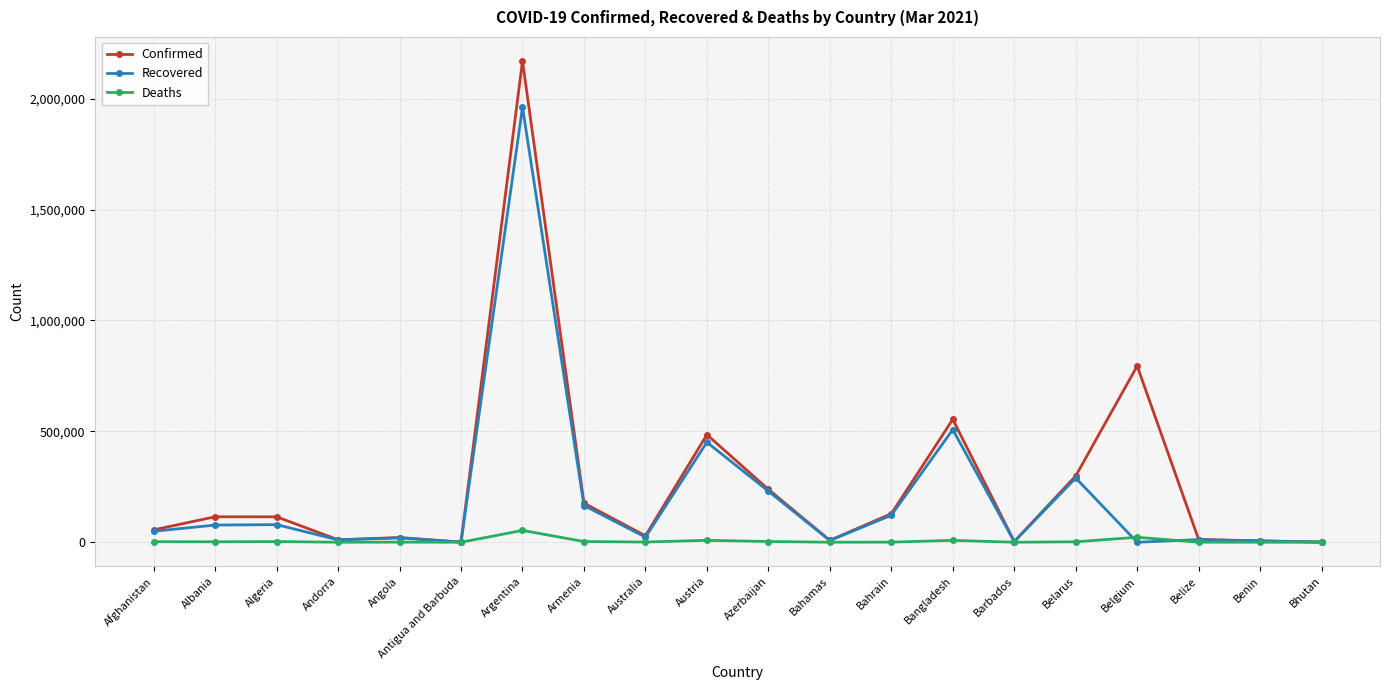

True or false: Recovered has a value of 450862 at Austria.

True